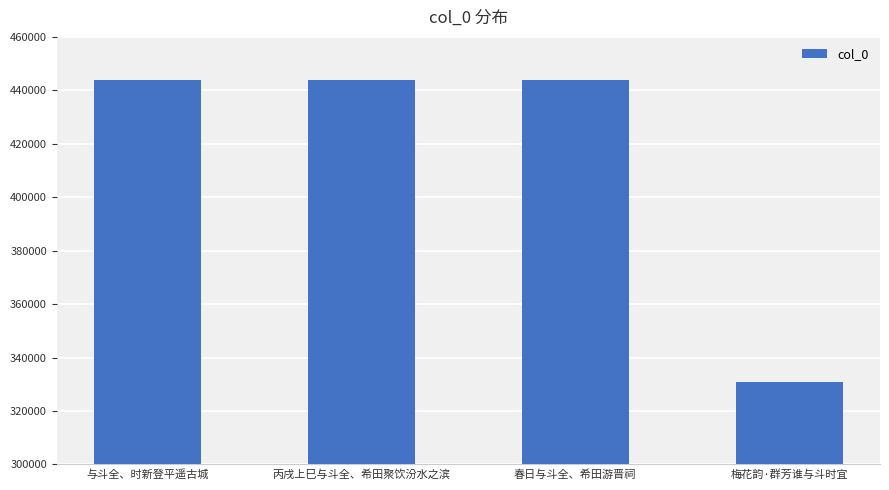

Approximately how many times larger is the value at 梅花韵·群芳谁与斗时宜 compared to 与斗全、时新登平遥古城?

0.7